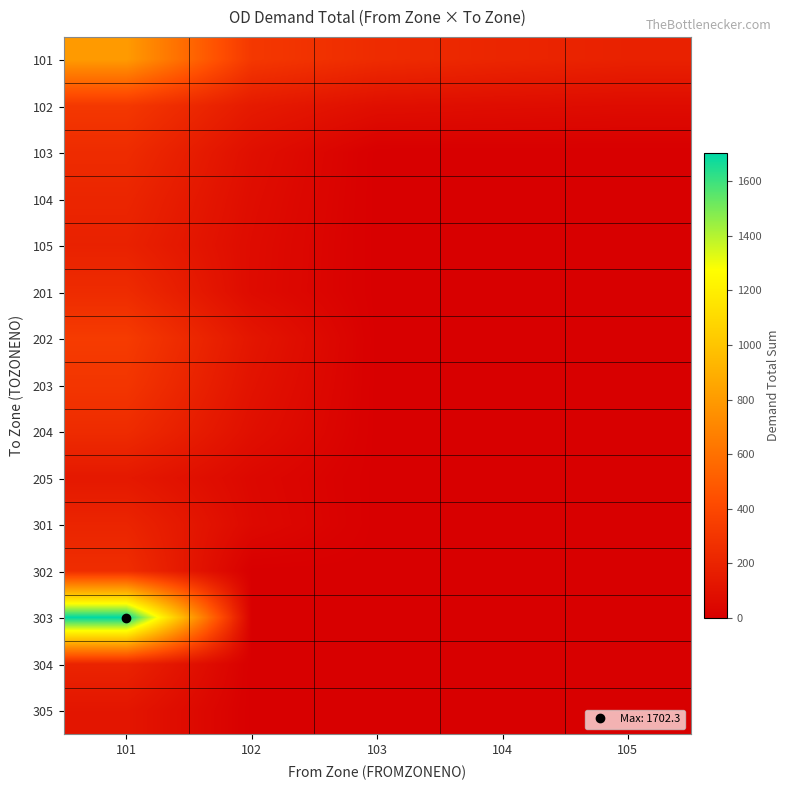

Rank the series by their maximum value, from highest to lowest.

303, 101, 202, 102, 203, 302, 103, 204, 201, 104, 301, 304, 105, 205, 305